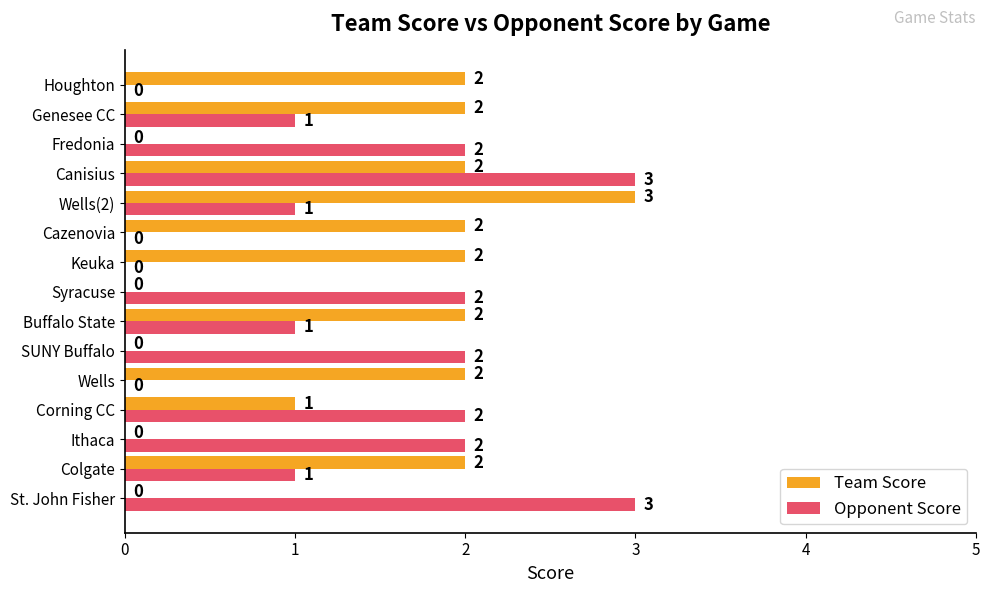

What is the highest value of the Team Score series?

3